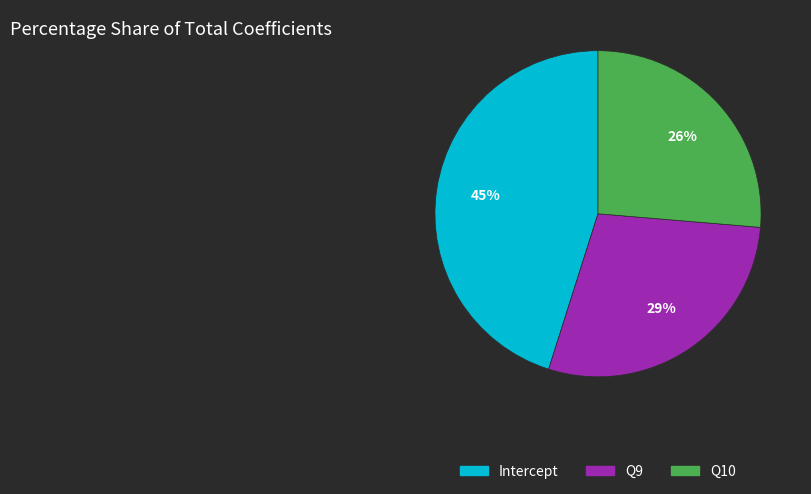

Combined, do Intercept and Q10 account for over 50%?

Yes